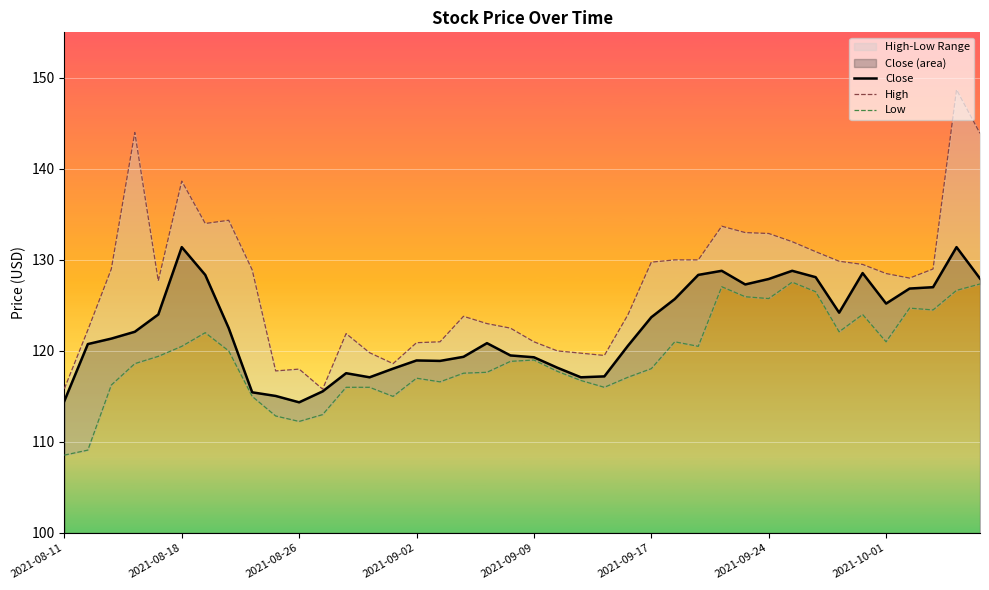

What are all the series names shown in the legend?

Close, High, Low